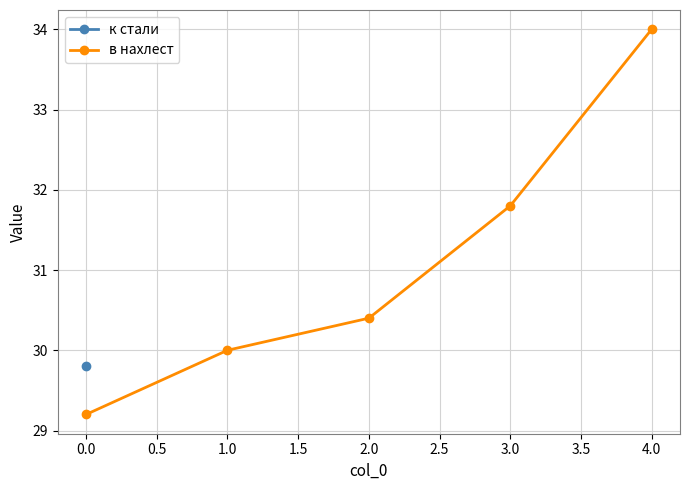

The value of в нахлест at 4.0 is 34.0. True or false?

True